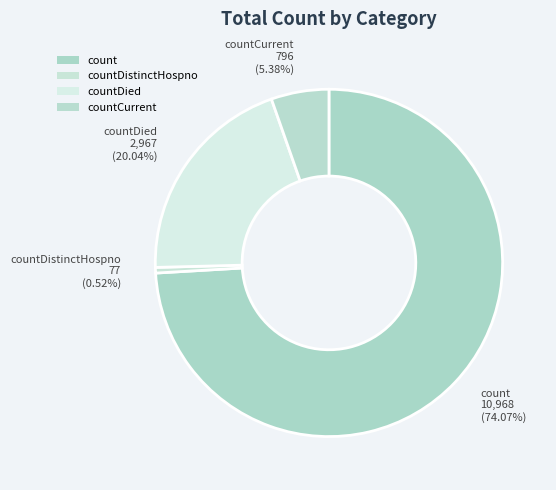

To the nearest percent, what portion does countDied represent?

20%